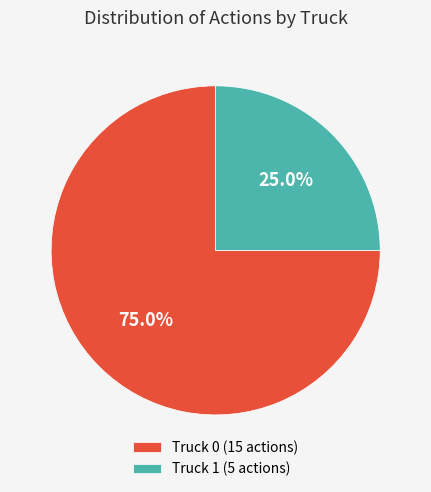

The Truck 0 slice represents 83% of the pie. True or false?

False